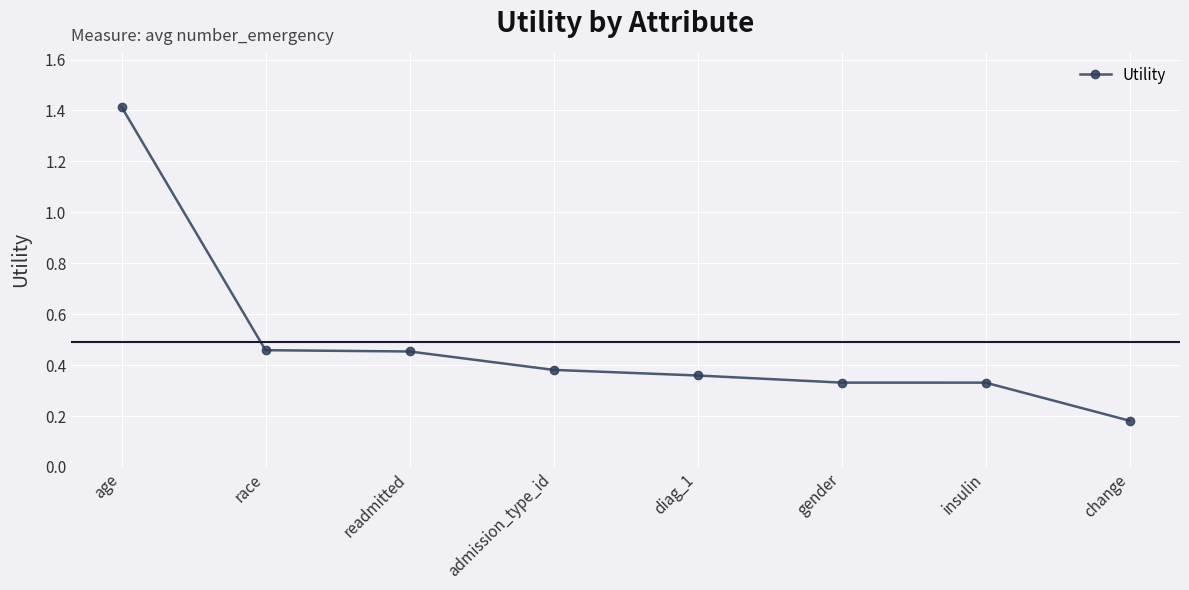

True or false: the data shows 1.9 at age.

False